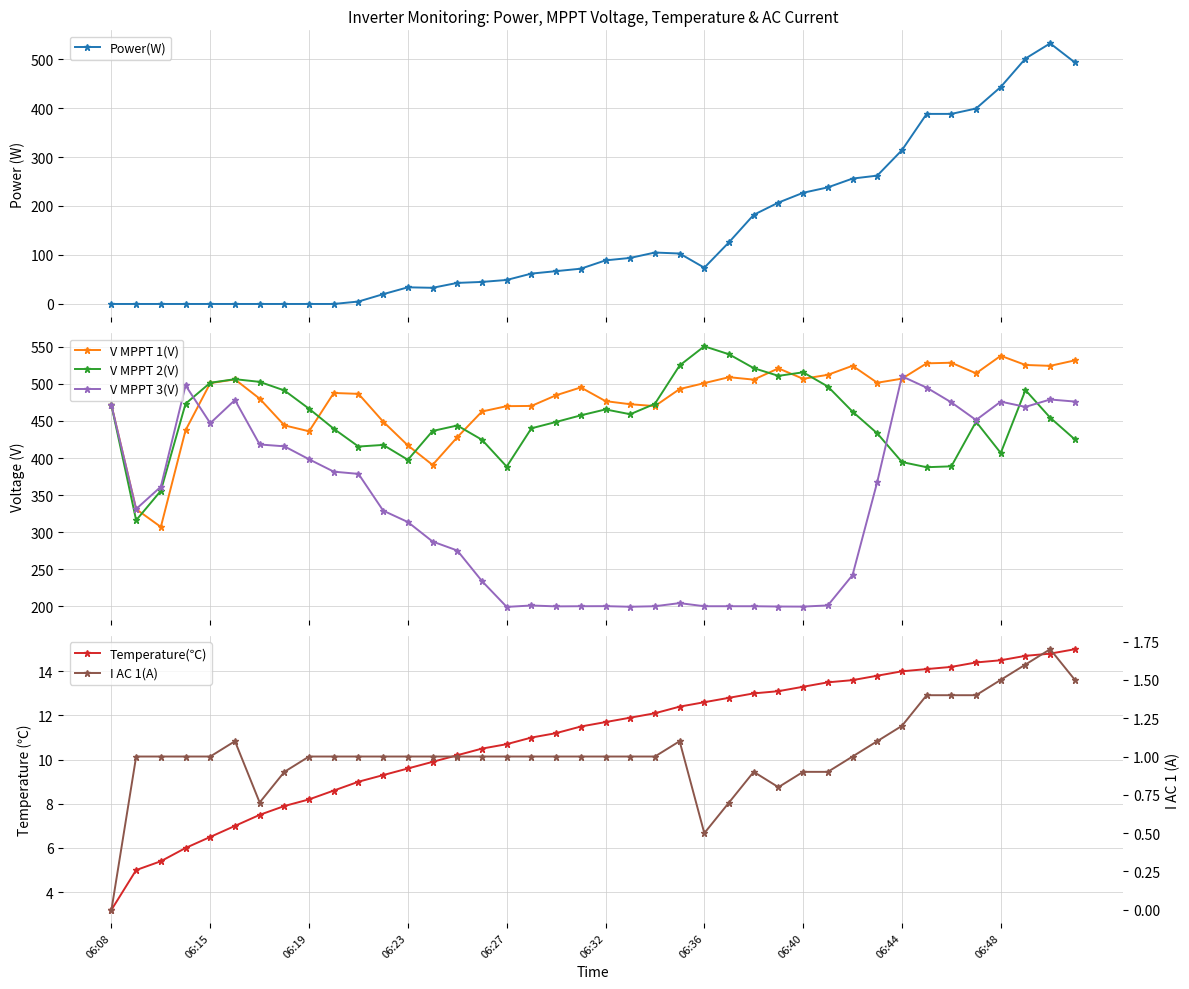

What is the difference between the highest and lowest values at 29?

511.4